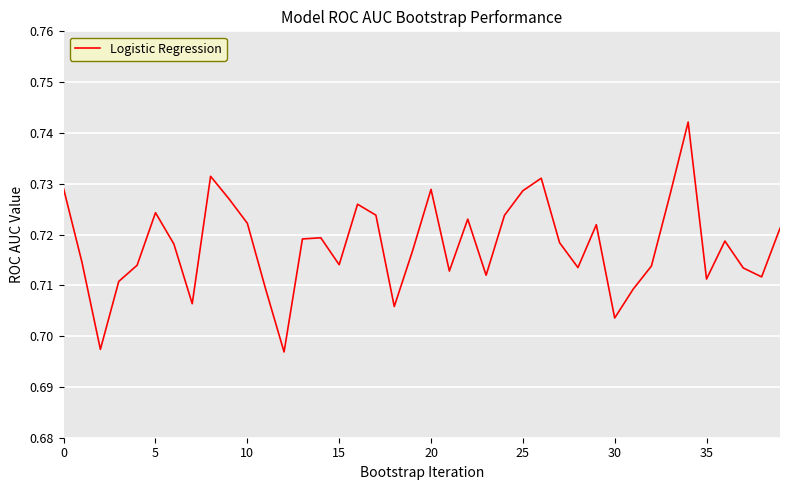

What is the label of the 21st point from the right?

19